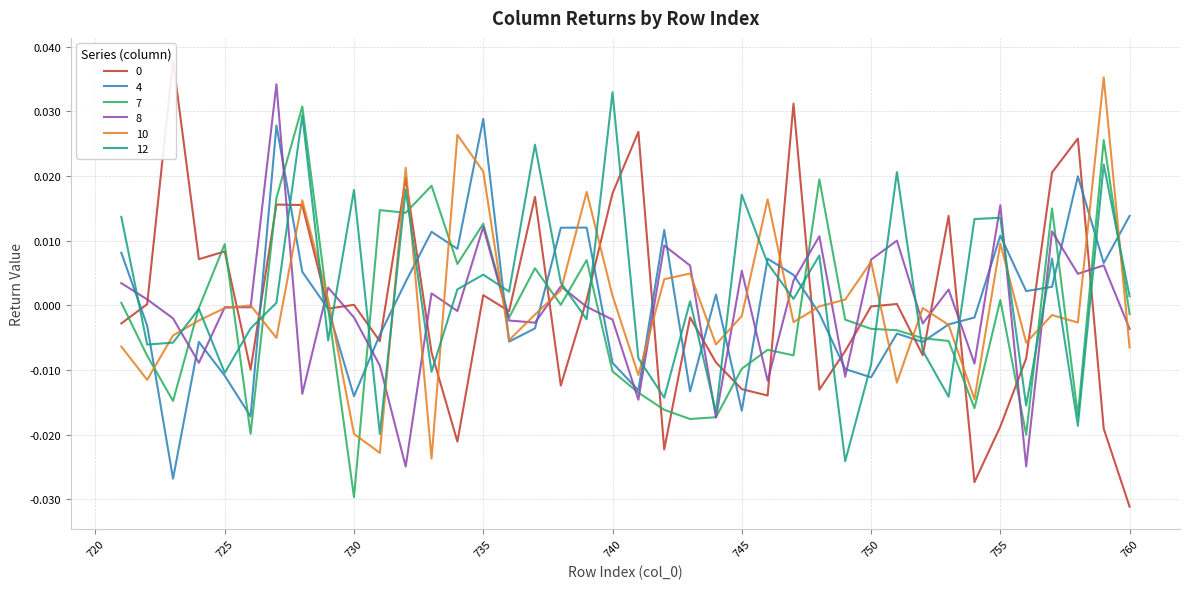

Which series has the largest total across all categories?

12